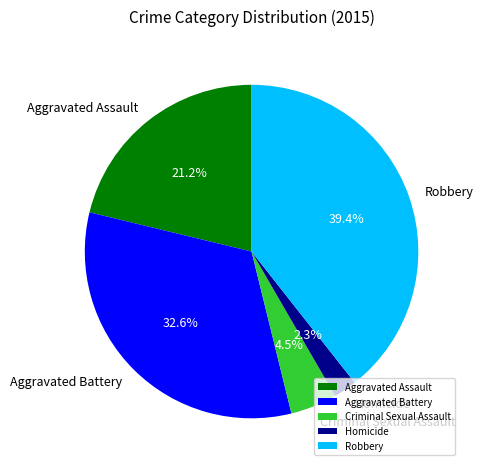

To the nearest percent, what percentage of the pie is Robbery?

39%